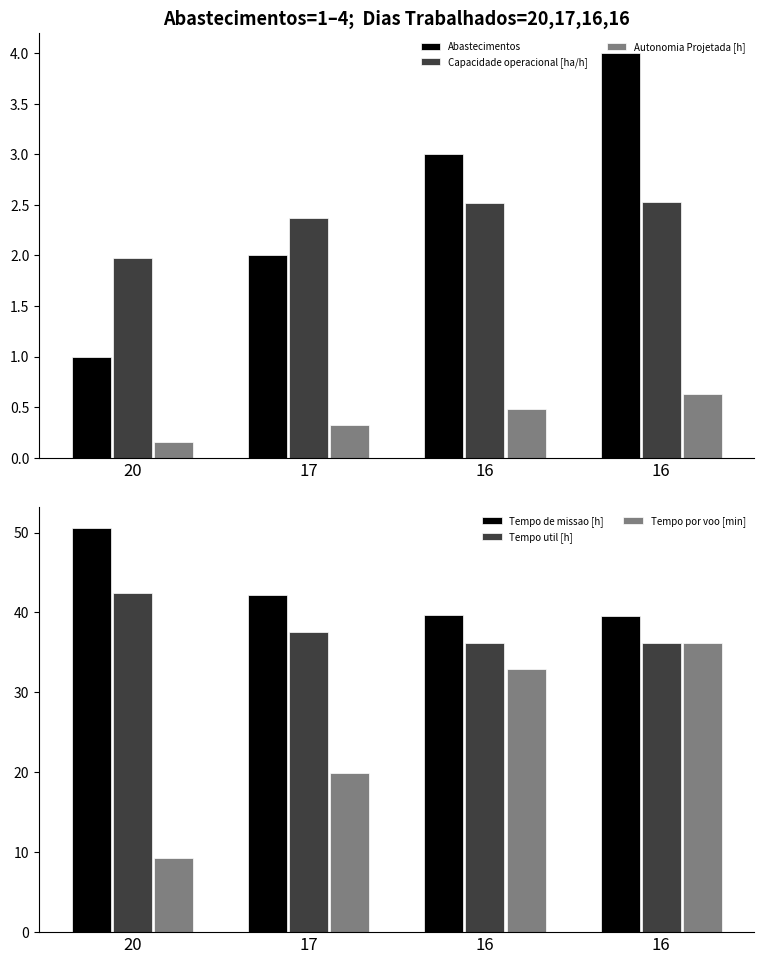

Is the value of Tempo de missao [h] at 16 greater than the value of Abastecimentos at 20?

Yes